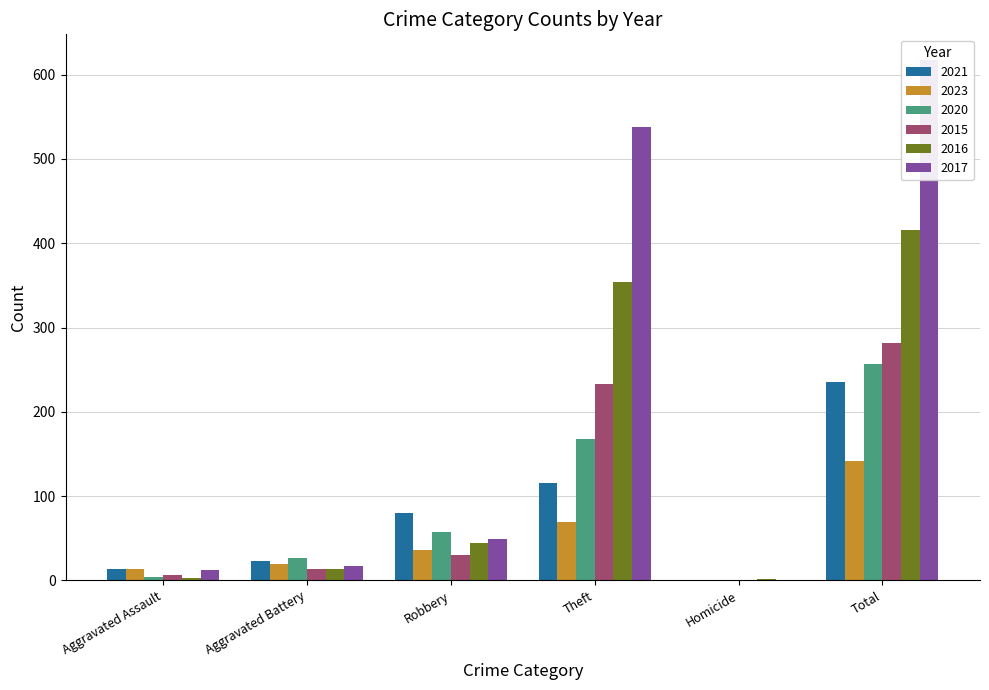

Where does the 2021 series first go above 80?

Theft